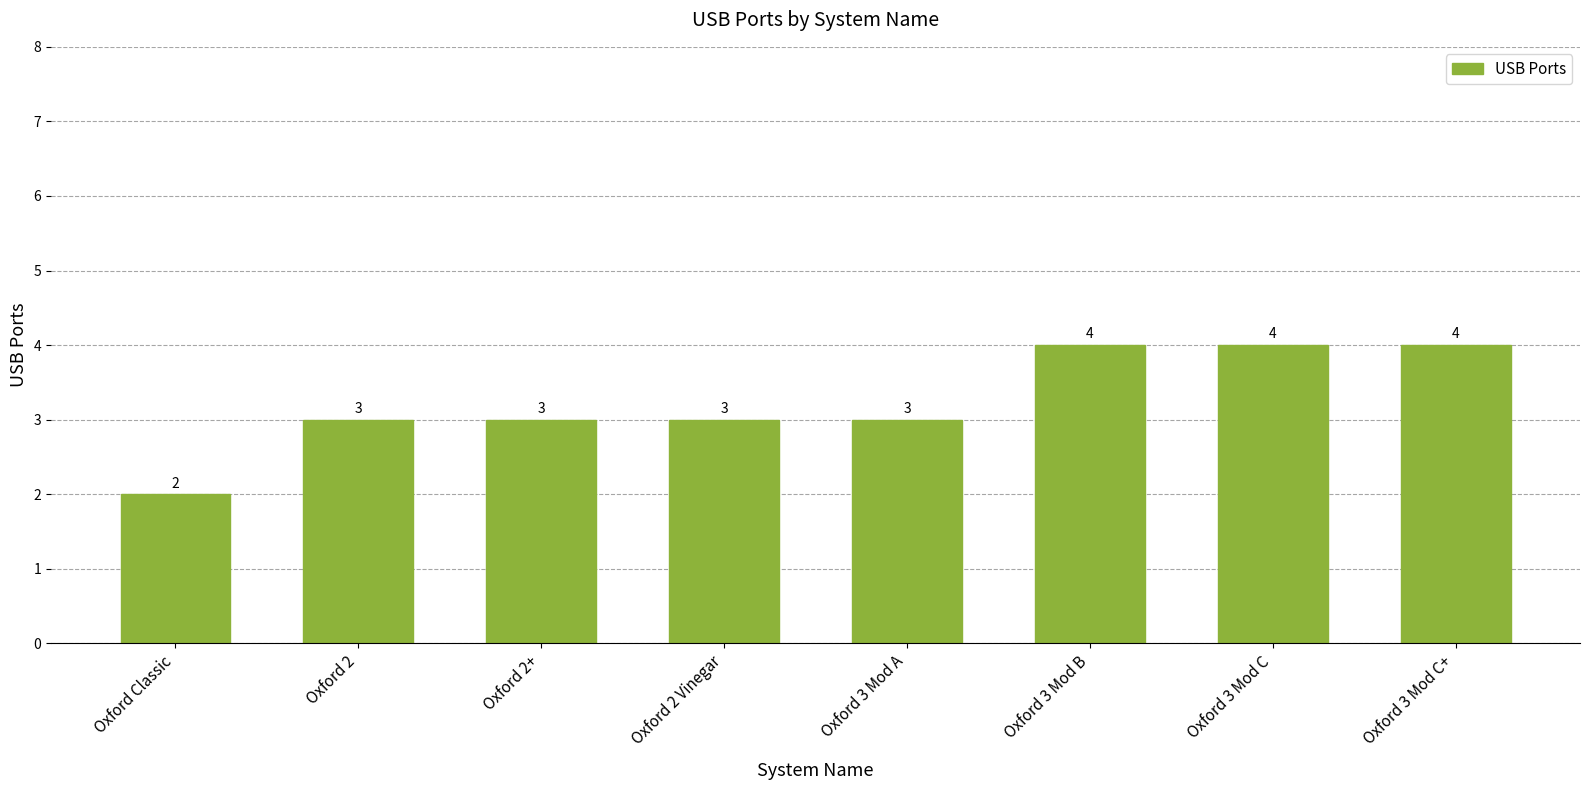

What is the greatest value displayed?

4